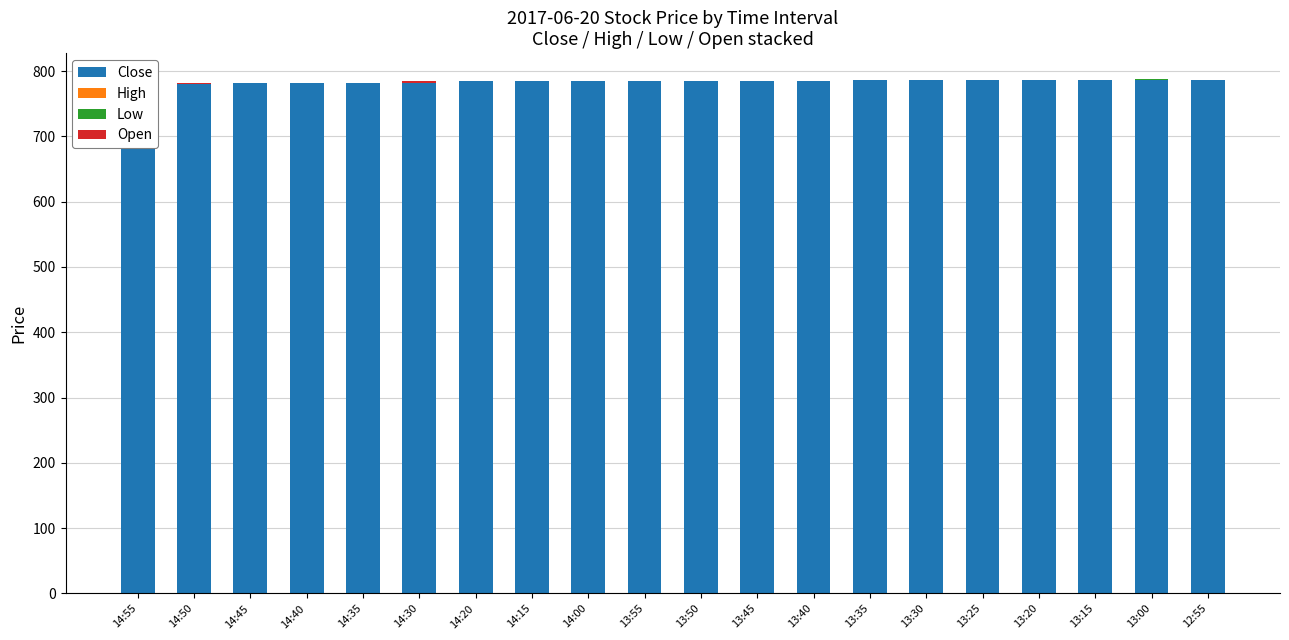

List the labels in order of High value, smallest first.

14:45, 14:35, 14:20, 14:15, 14:00, 13:55, 13:50, 13:45, 13:35, 13:25, 13:20, 13:15, 13:00, 12:55, 14:50, 14:40, 13:40, 13:30, 14:55, 14:30